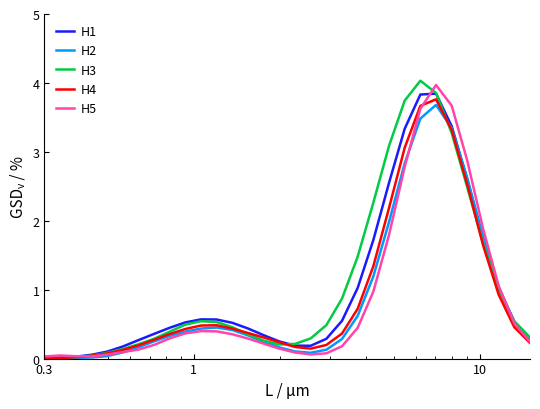

True or false: H4 and H2 cross at least once.

True